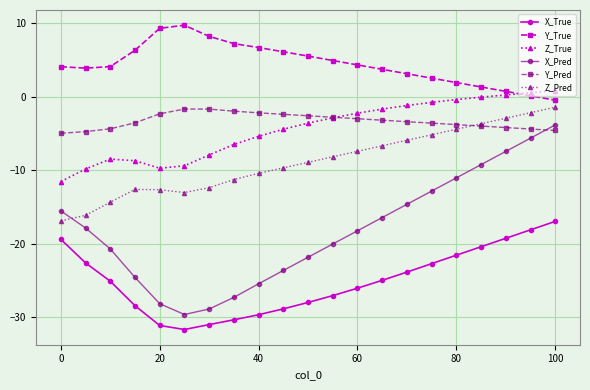

What is the minimum value shown in the chart?

-31.7